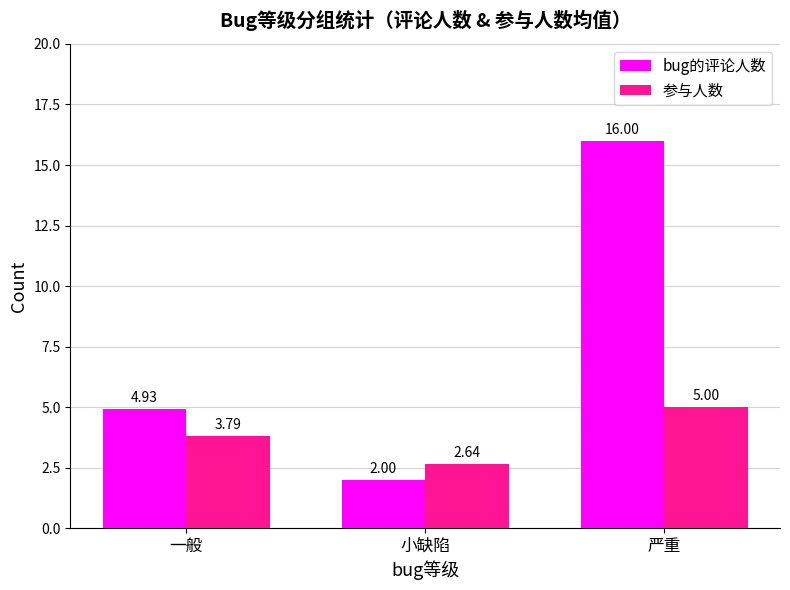

How many bars are there in each group?

2